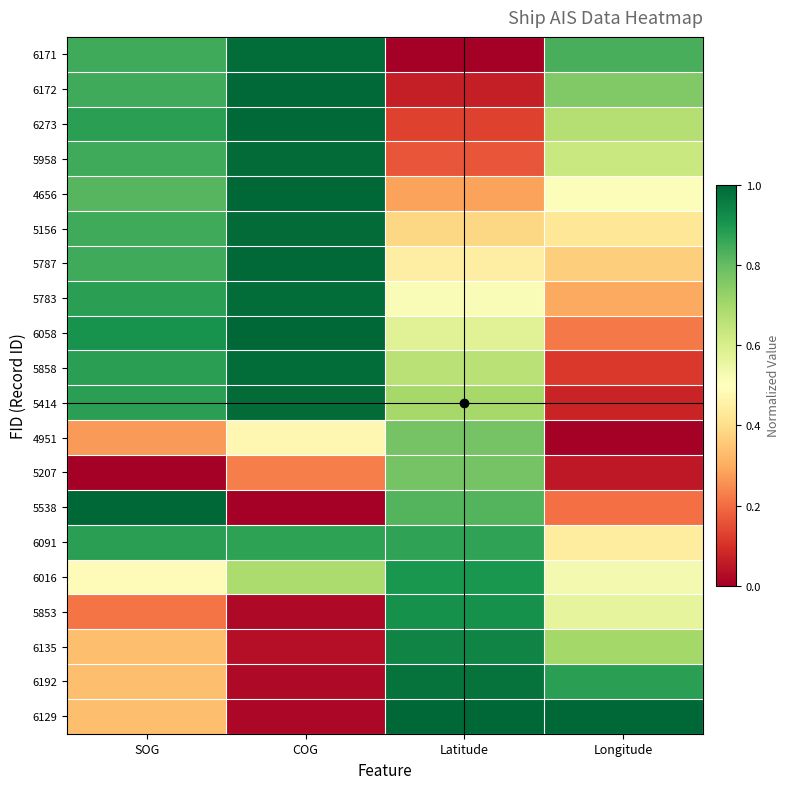

Which series has the largest total across all categories?

6091